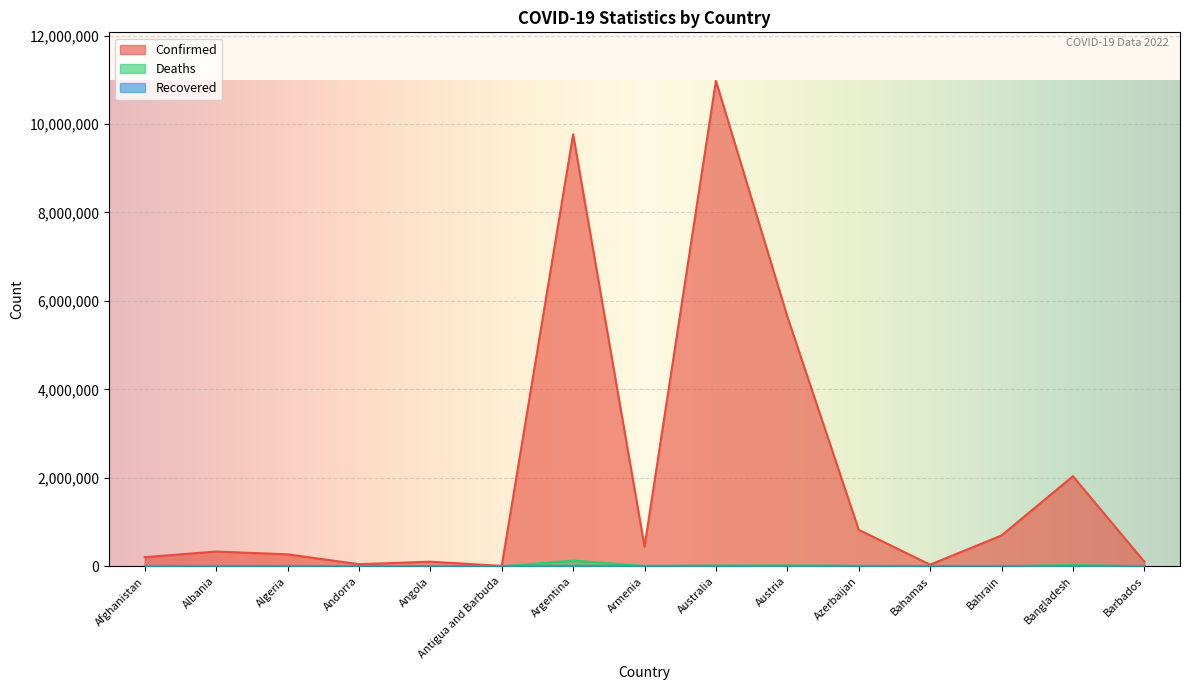

What position from the left is Australia?

9